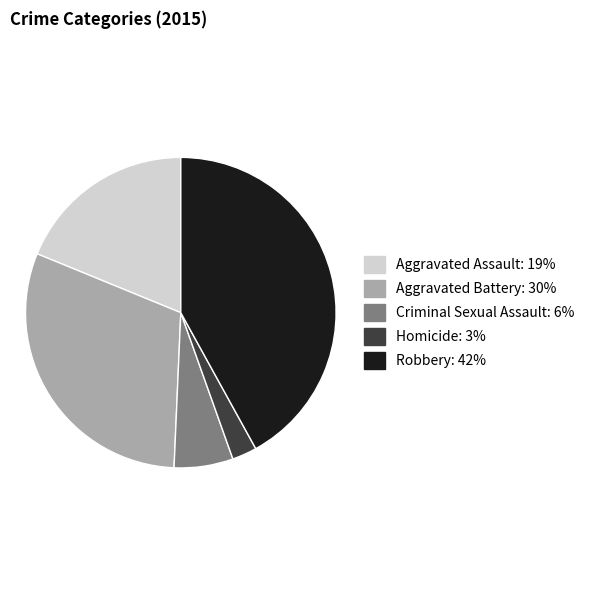

Which slice is the largest?

Robbery